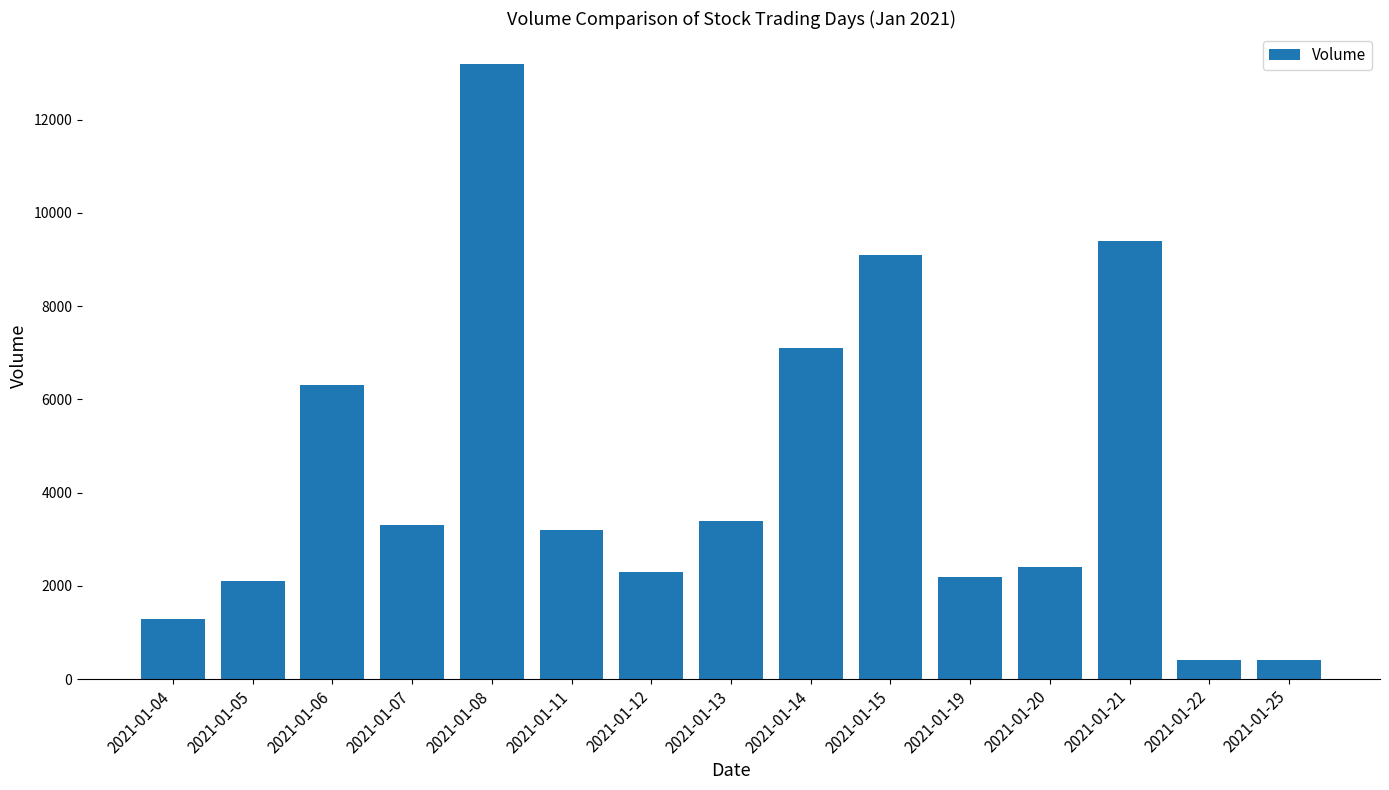

Which label corresponds to the largest value in the chart?

2021-01-08